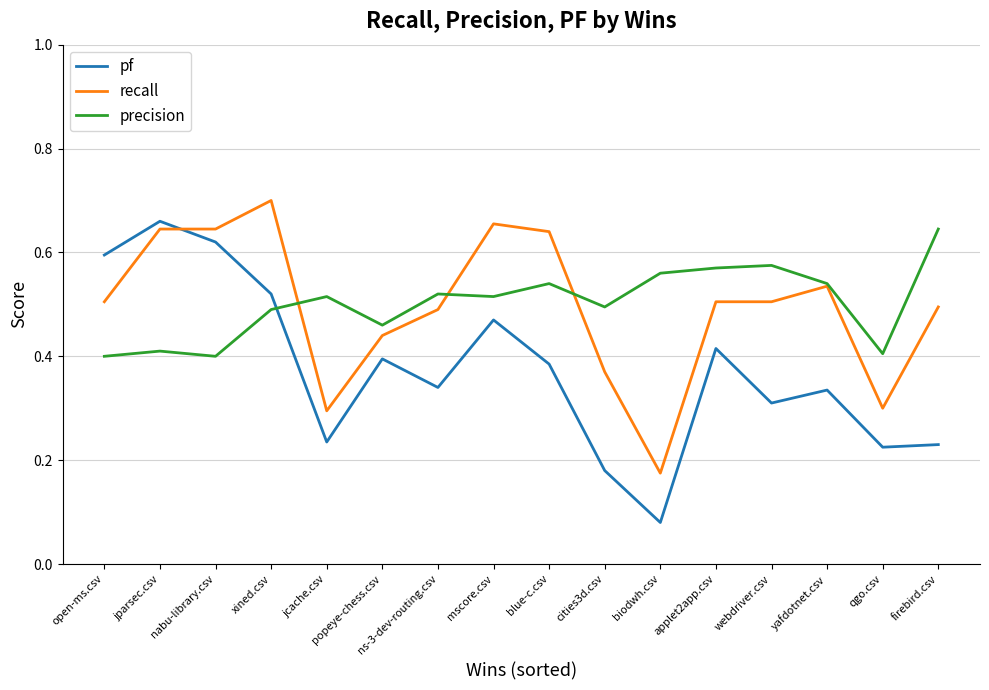

How many recall values are between 0 and 1?

16